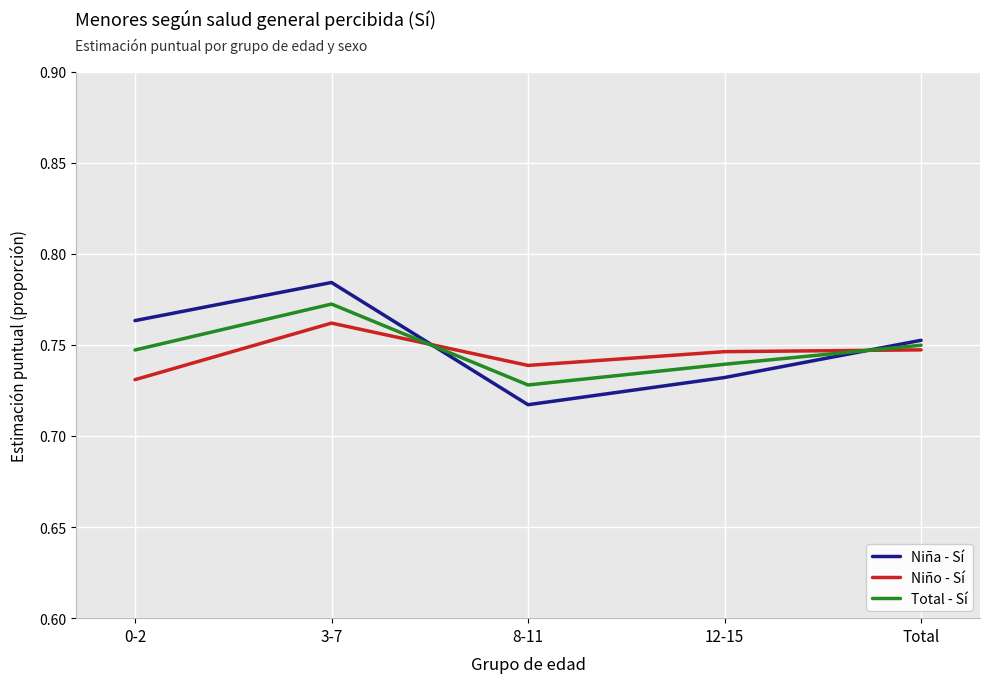

The Total - Sí series shows 1.1 at 12-15. True or false?

False